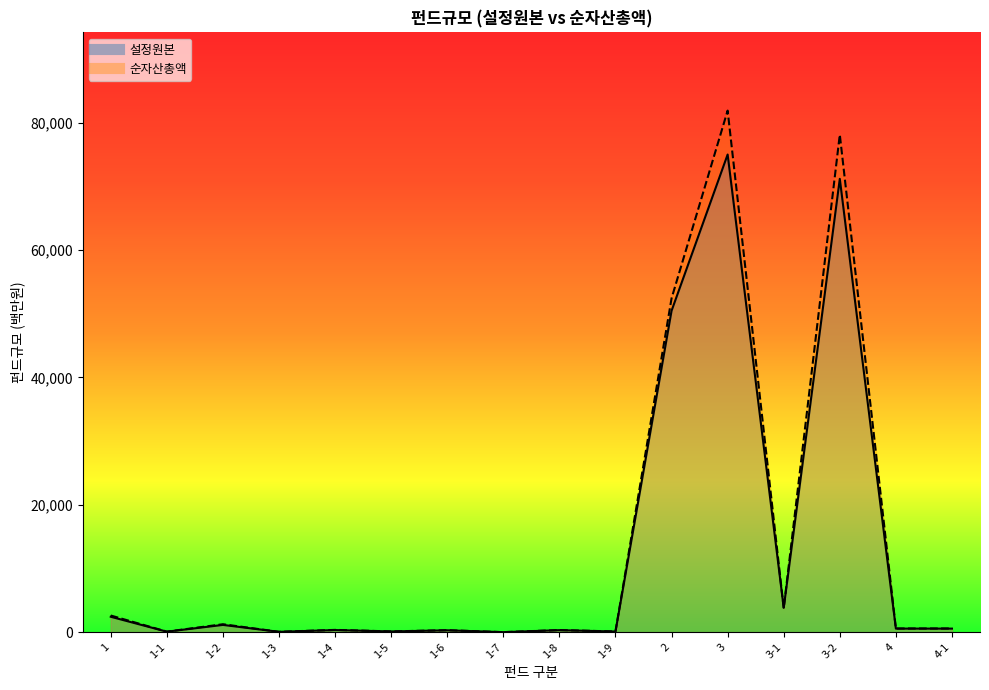

What is the label of the 12th point from the left?

3